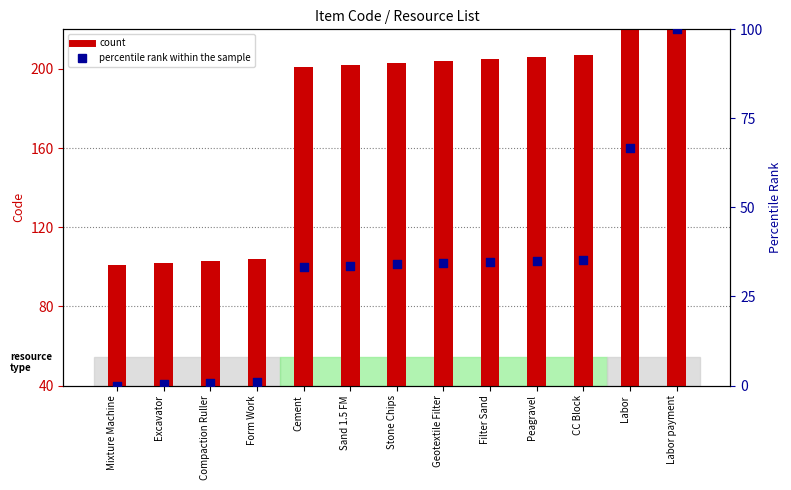

At how many categories does at least one series exceed 75?

13